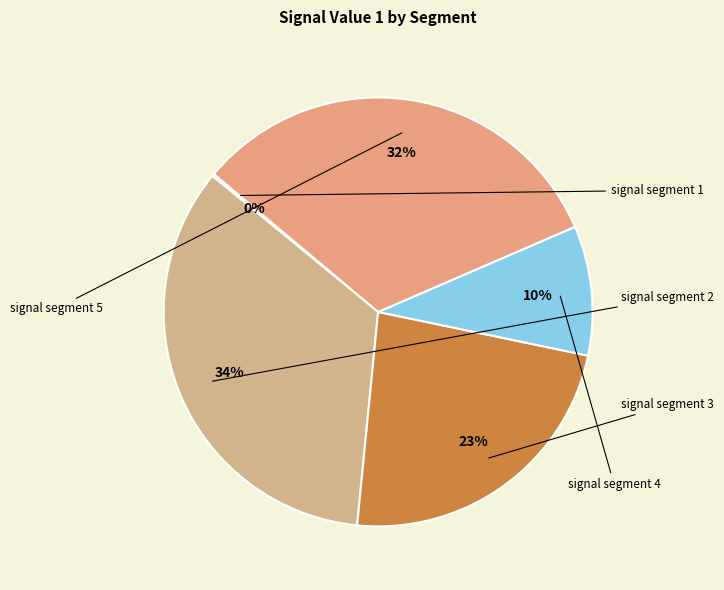

Count the number of slices in the pie.

5